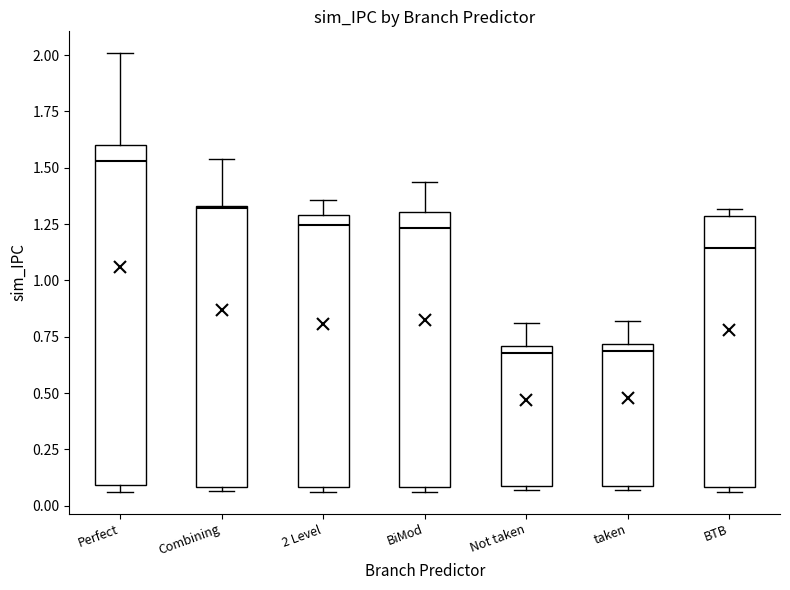

Comparing the boxes themselves (not the whiskers), which one is the tallest?

Perfect